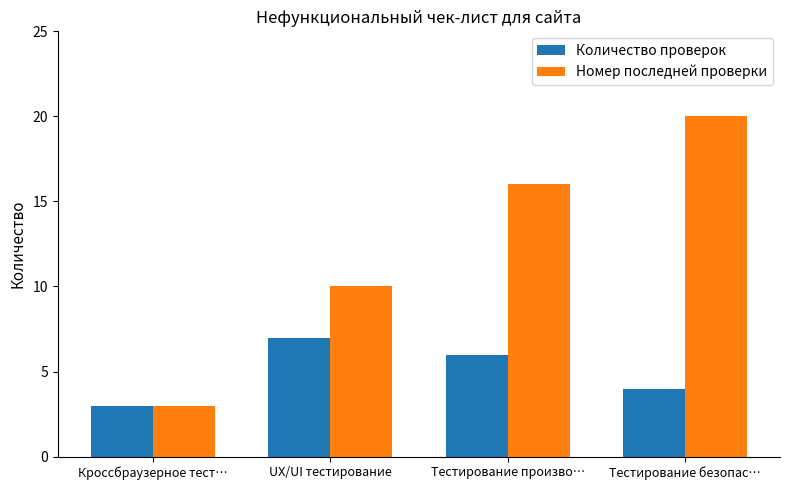

At which label does Номер последней проверки reach its minimum?

Кроссбраузерное тест…